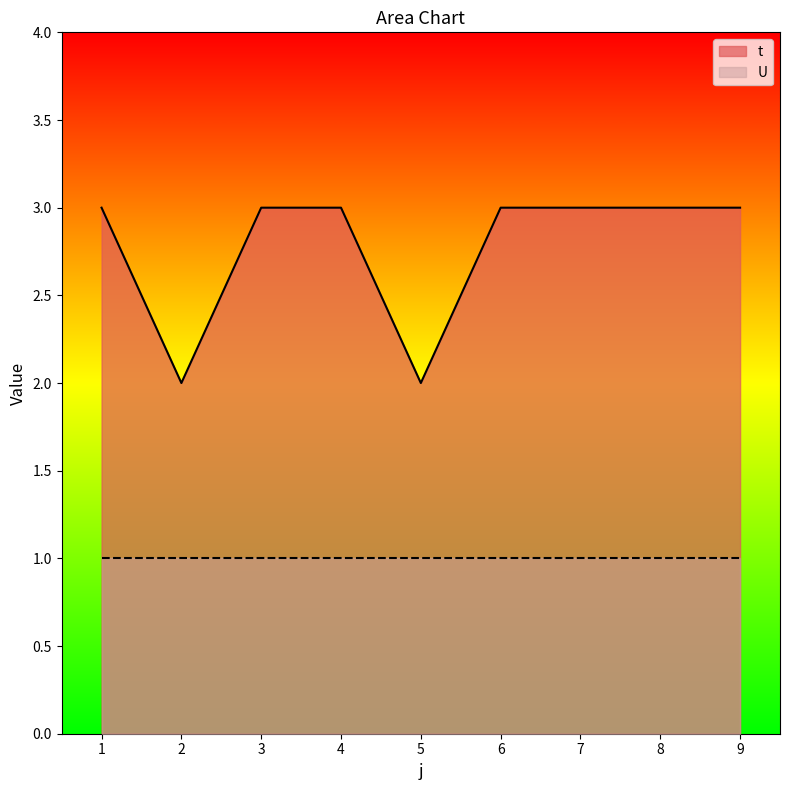

At which category does the chart reach its peak across all series?

1